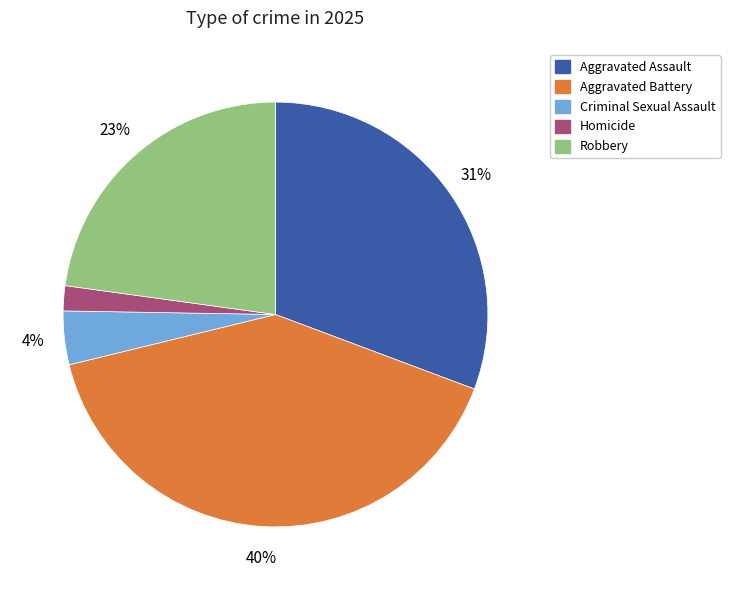

Rank the categories by value from lowest to highest.

Homicide, Criminal Sexual Assault, Robbery, Aggravated Assault, Aggravated Battery